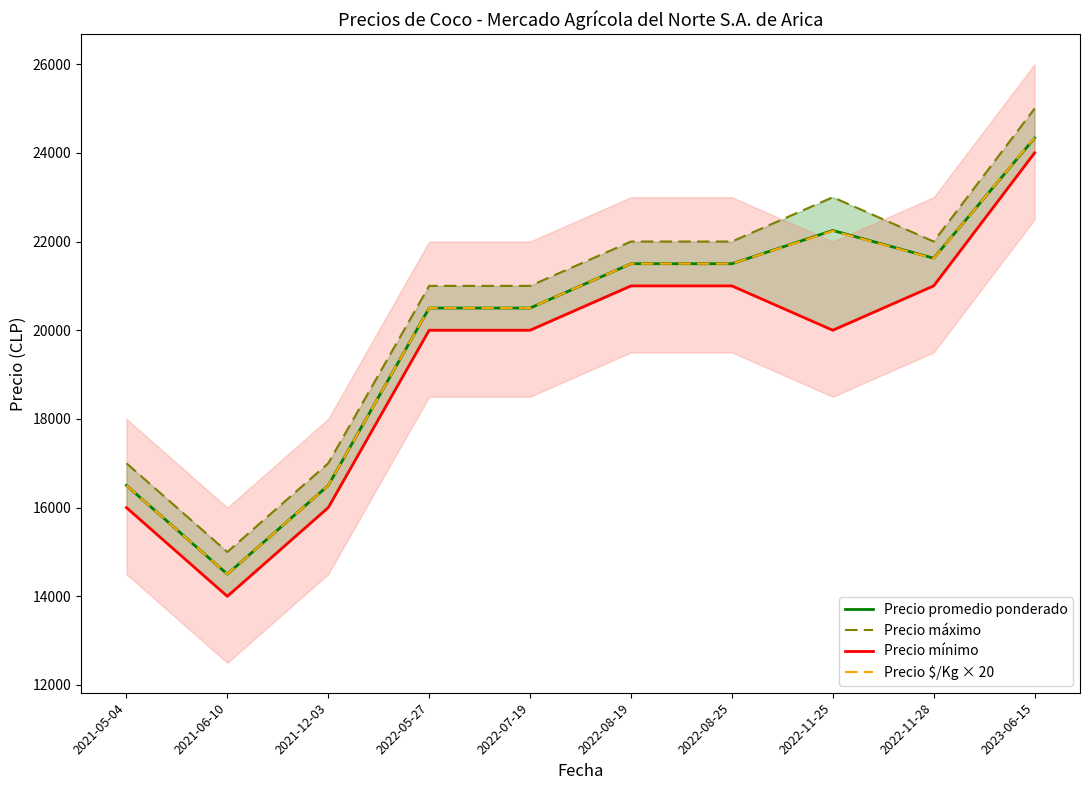

Is it true that Precio promedio ponderado equals 16500 at 2021-12-03?

True